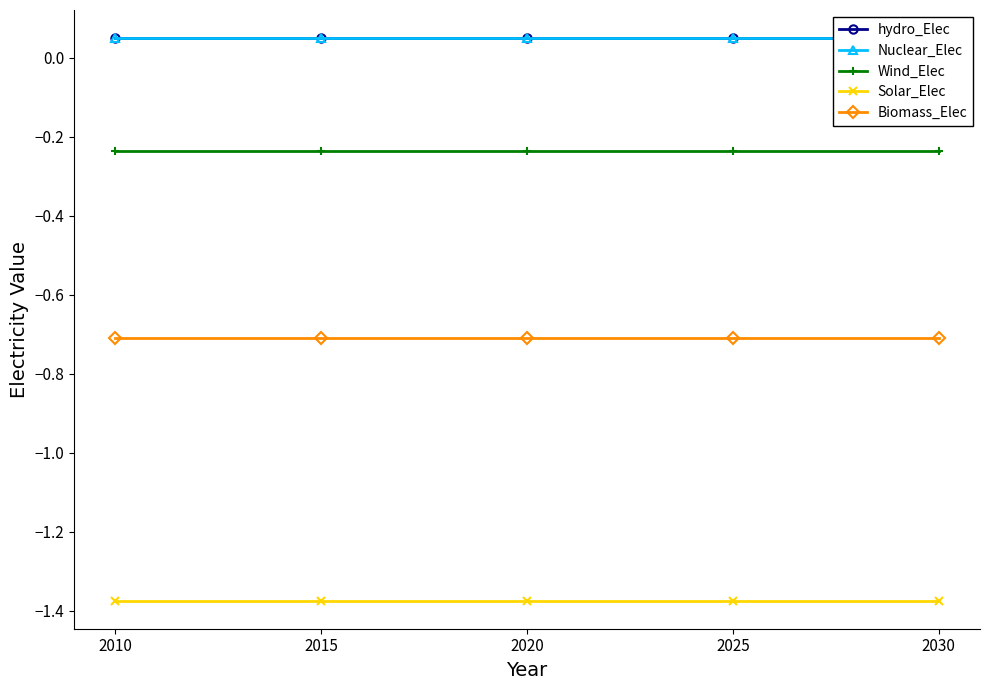

Reading right to left, list all the values displayed in this chart.

hydro_Elec: 0.1	0.1	0.1	0.1	0.1
Nuclear_Elec: 0.1	0.1	0.1	0.1	0.1
Wind_Elec: -0.2	-0.2	-0.2	-0.2	-0.2
Solar_Elec: -1.4	-1.4	-1.4	-1.4	-1.4
Biomass_Elec: -0.7	-0.7	-0.7	-0.7	-0.7